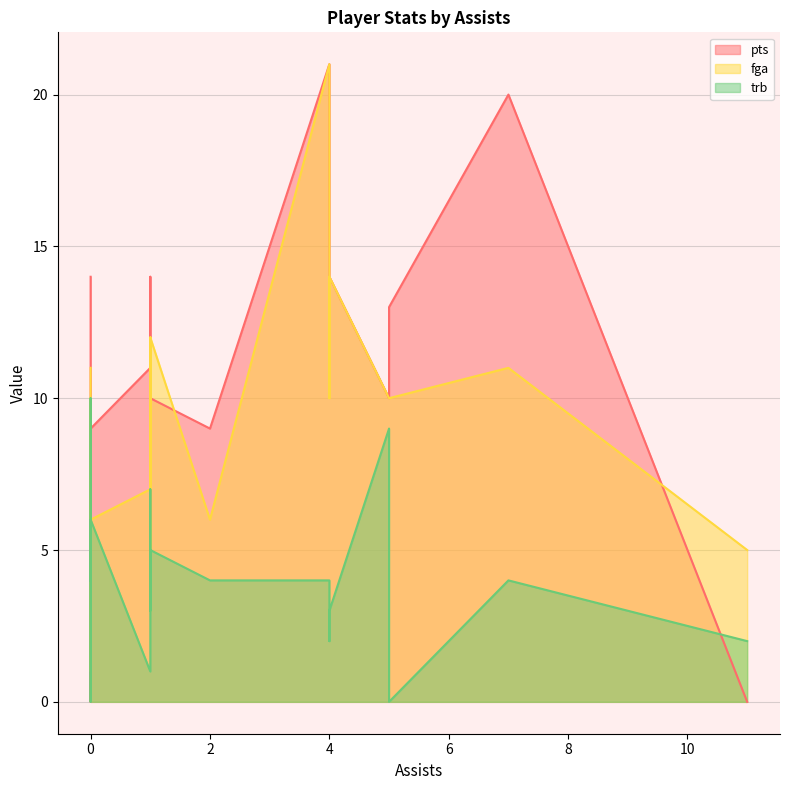

How many lines are shown in the chart?

3